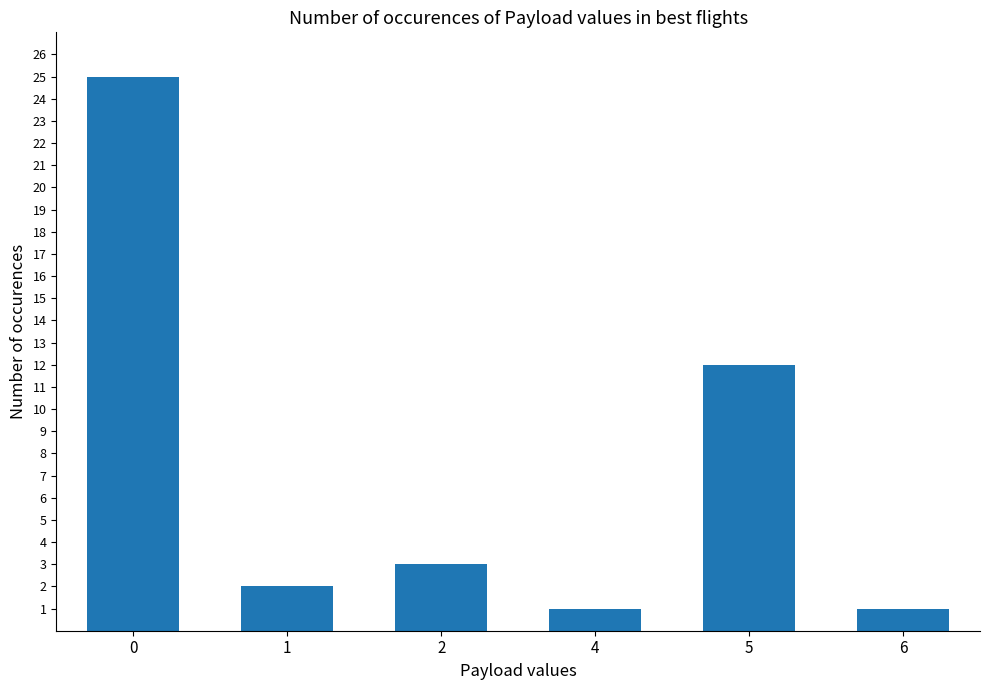

What is the value of the 5th bar from the left?

12